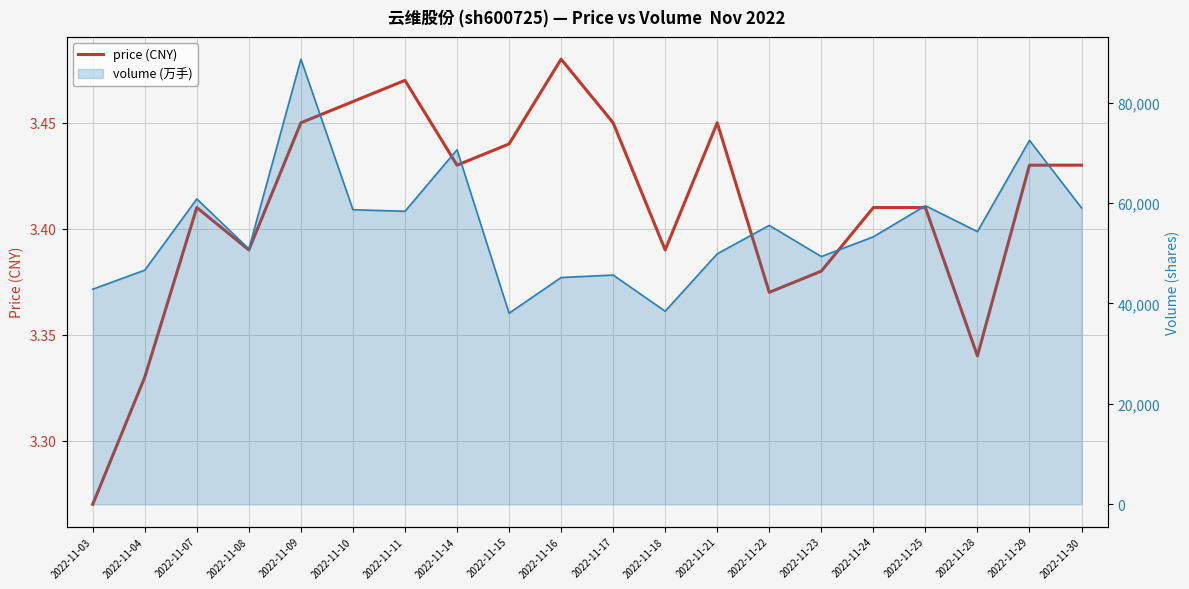

What is the sum of all values?

68.2